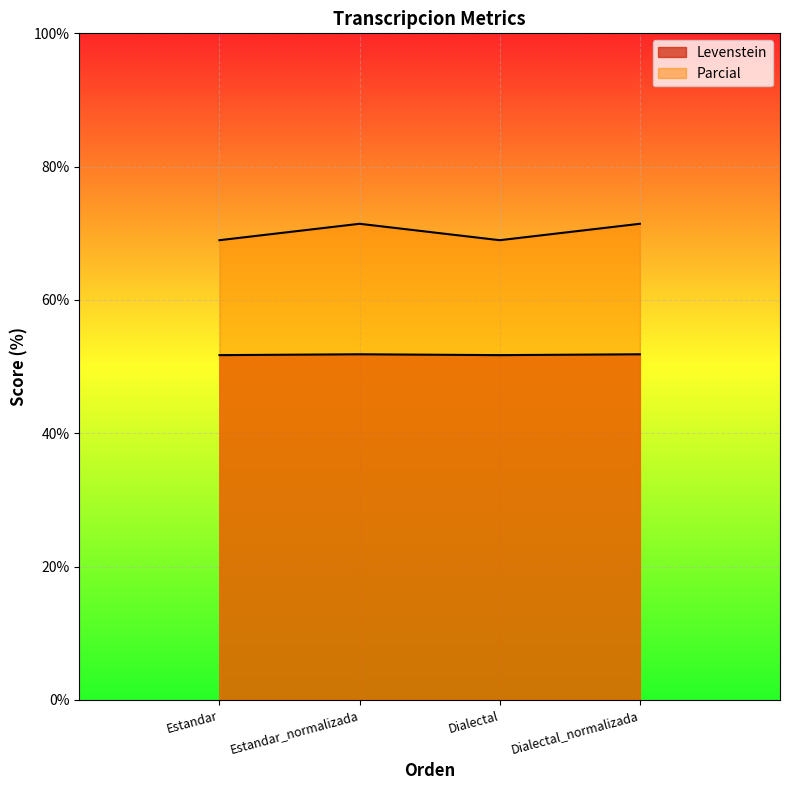

Rank the series by their average value, from lowest to highest.

Levenstein, Parcial